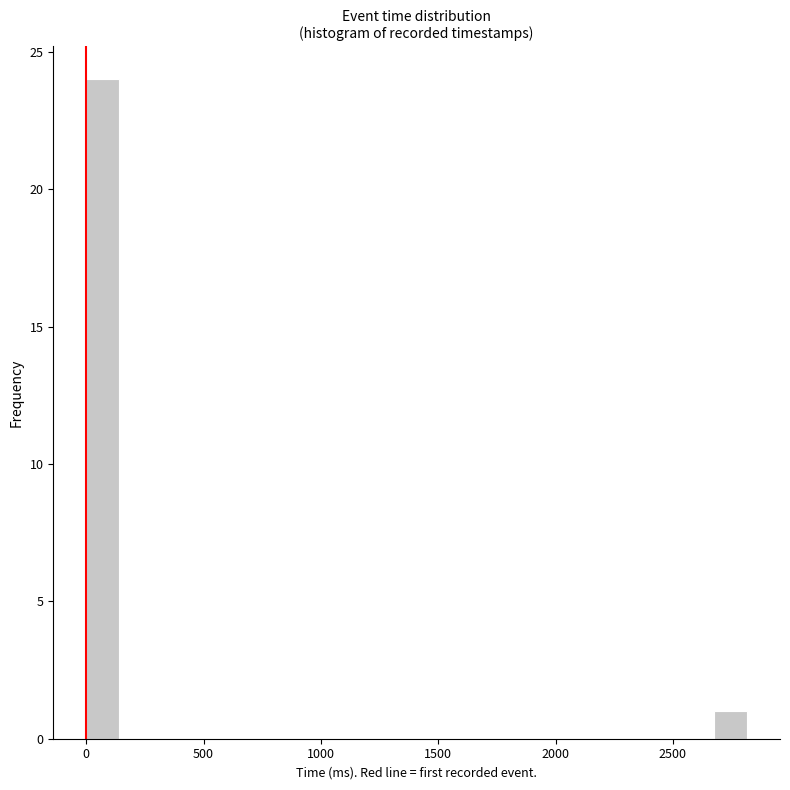

Read against the x-axis, roughly where is the centre of the tallest bar?

50